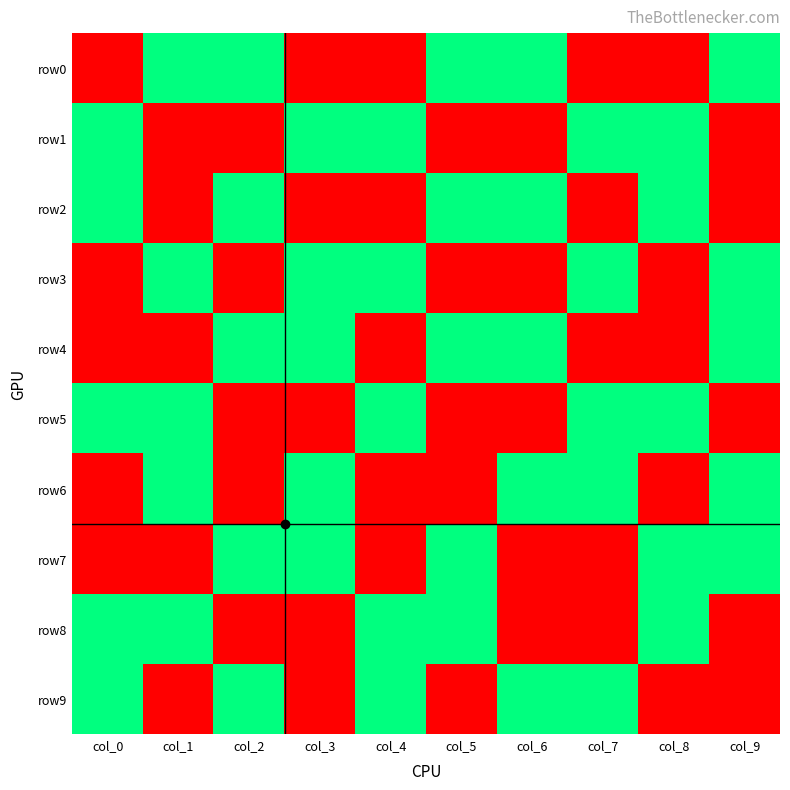

At how many categories does at least one series exceed 0?

10